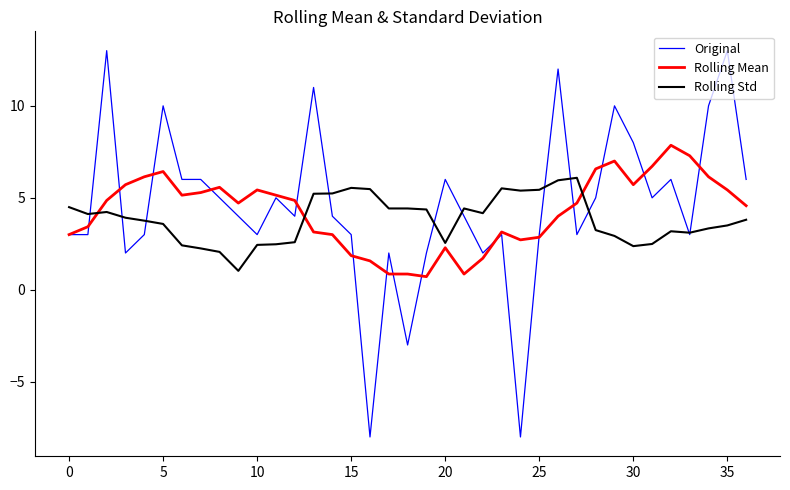

What is the greatest value displayed?

13.0